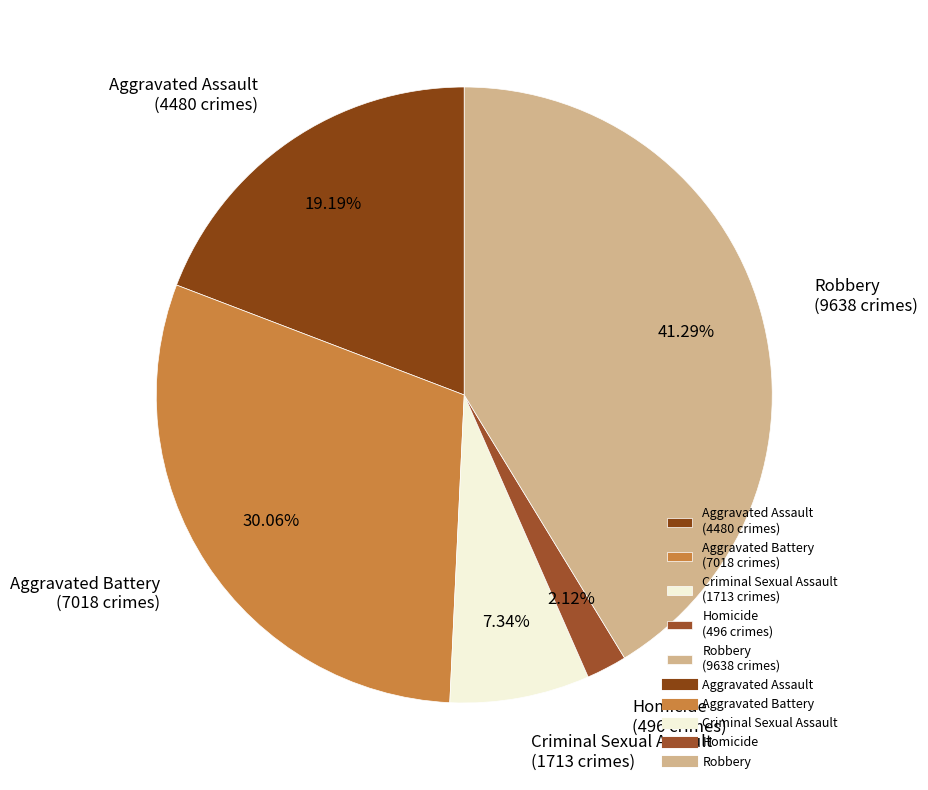

Do Aggravated Assault and Aggravated Battery together represent more than half of the pie?

No